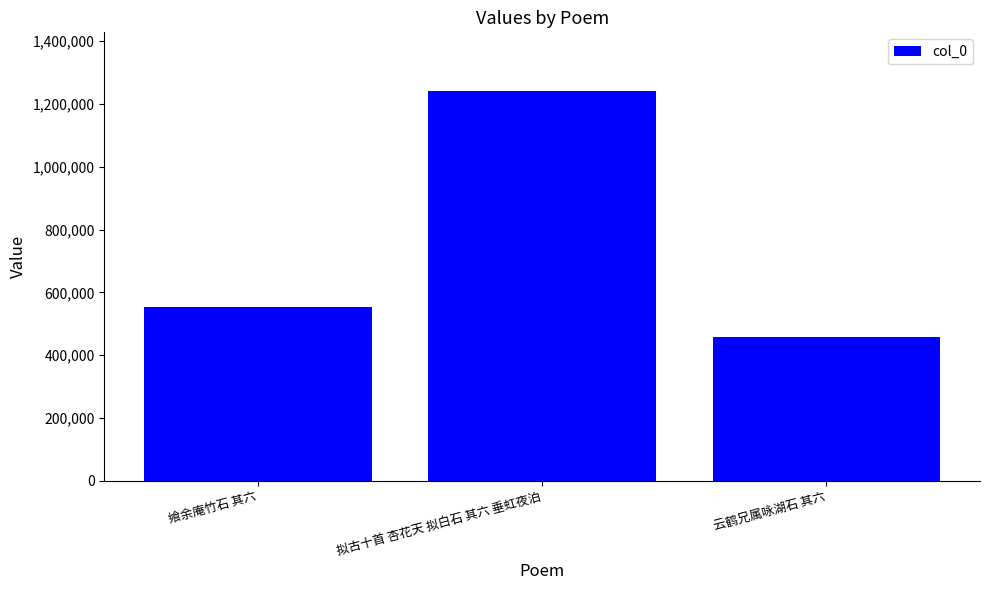

What position from the right is 拟古十首 杏花天 拟白石 其六 垂虹夜泊?

2